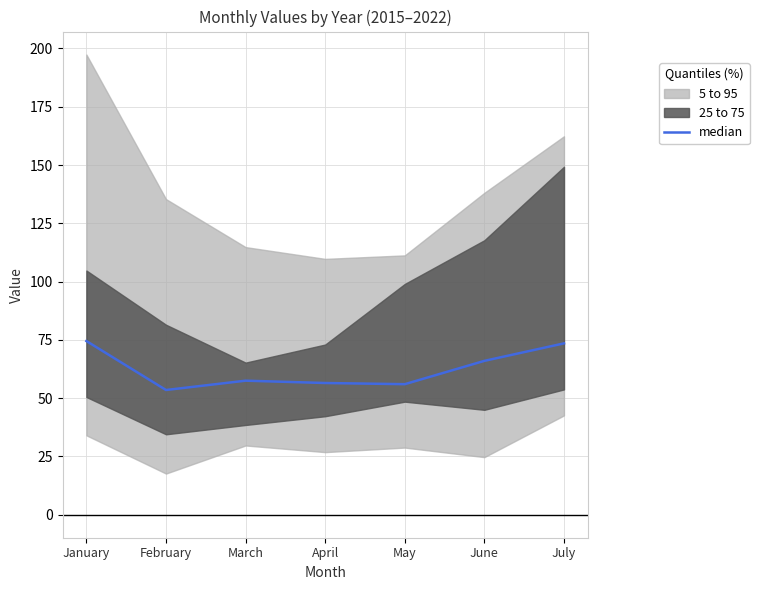

How many lines are shown in the chart?

1